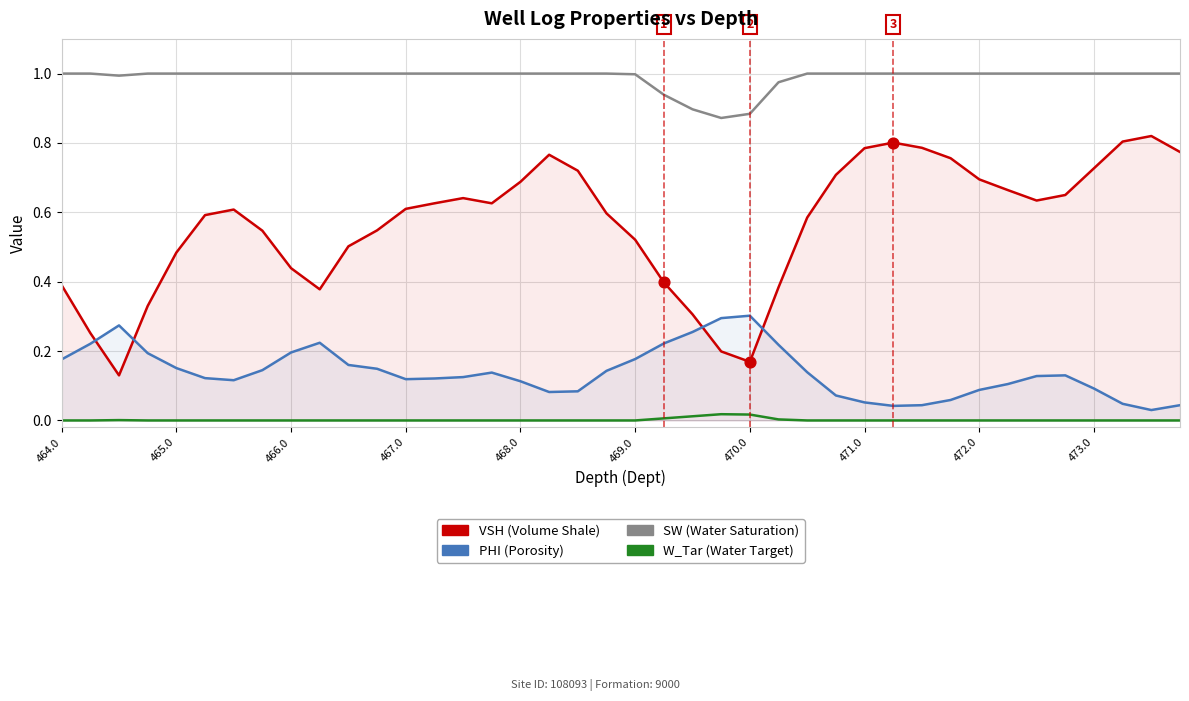

At how many categories does at least one series exceed 0?

40